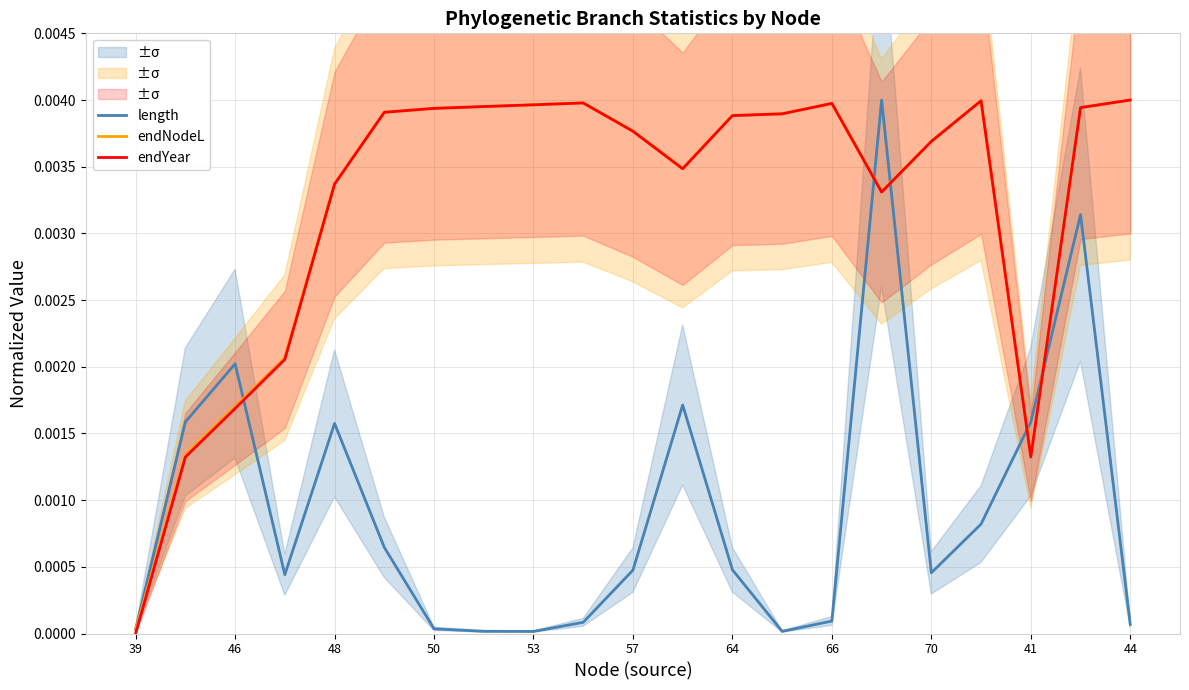

How many lines are shown in the chart?

3